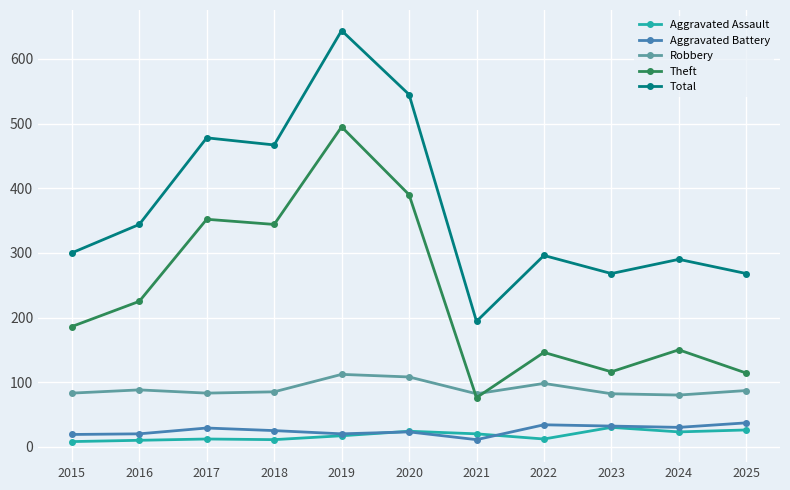

True or false: Robbery and Aggravated Assault cross at least once.

False